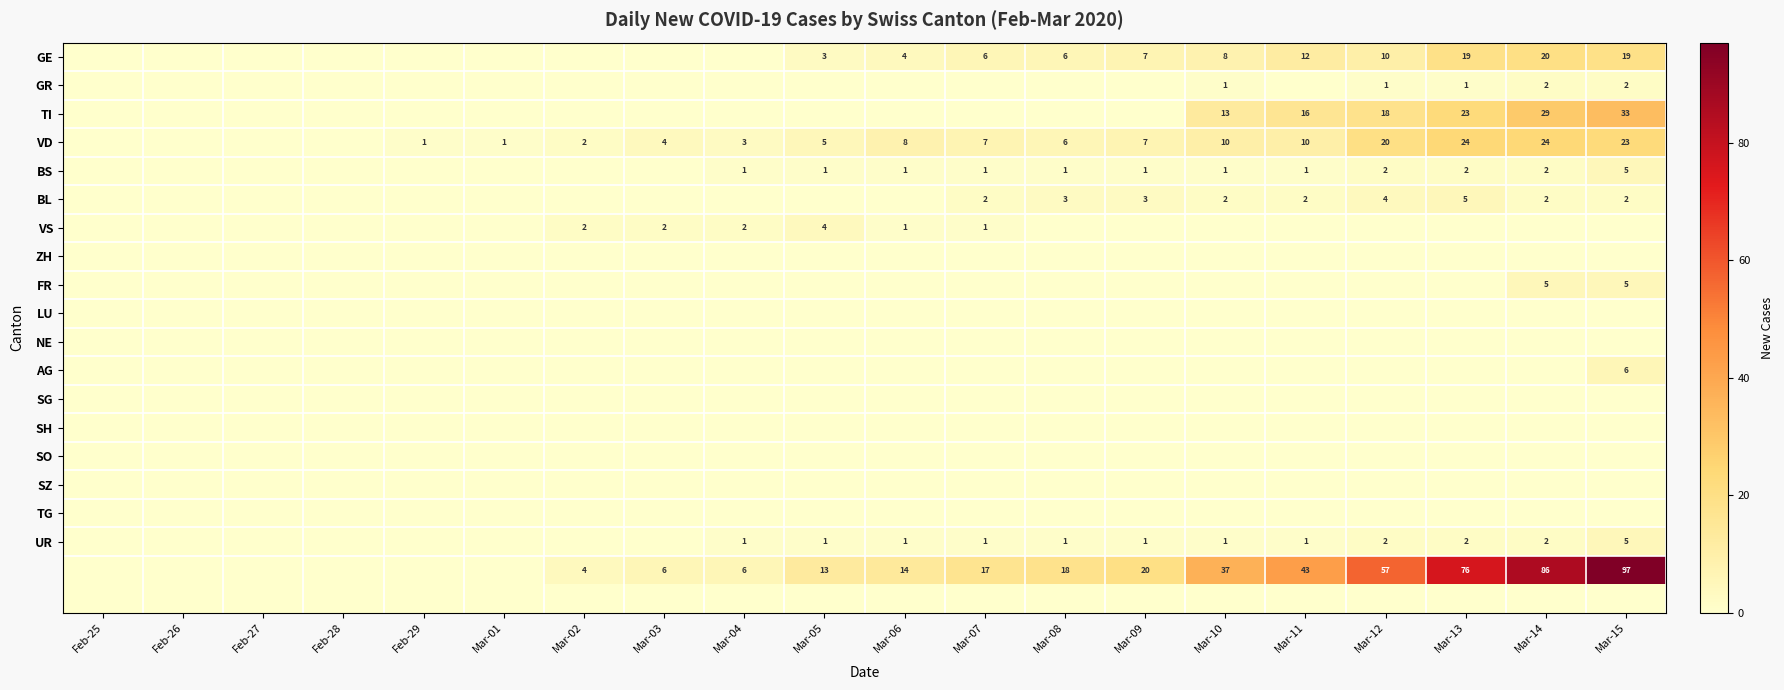

What is the greatest value displayed?

97